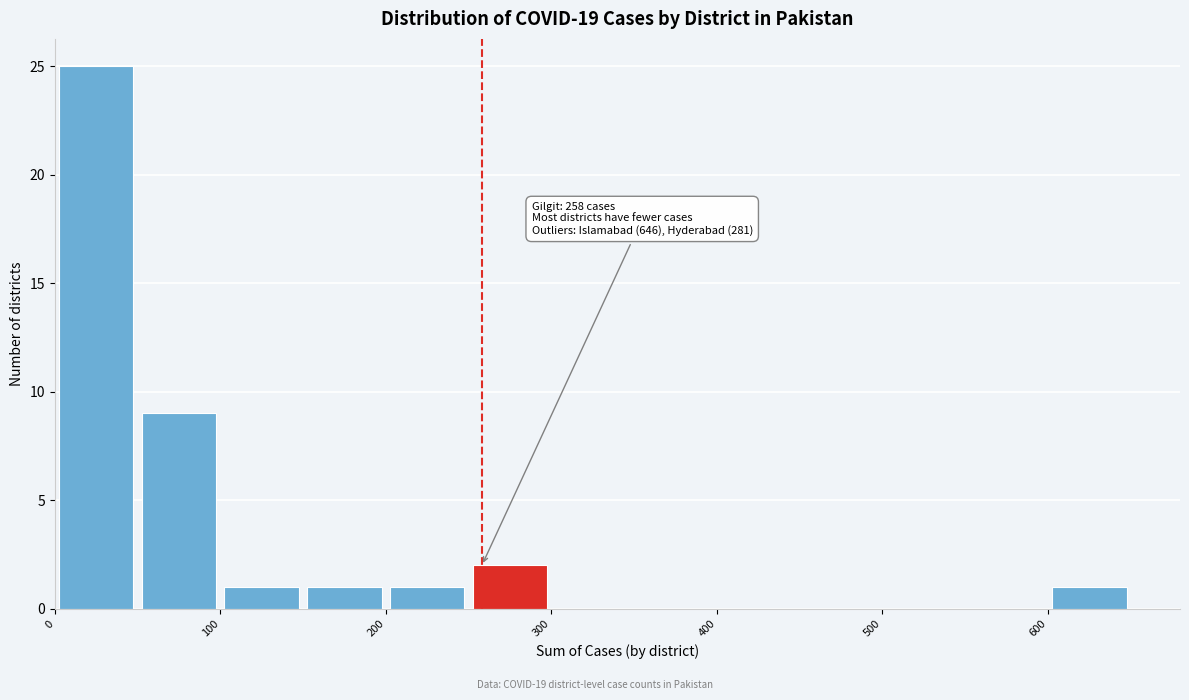

Which range on the x-axis has the tallest bar?

0 to 50